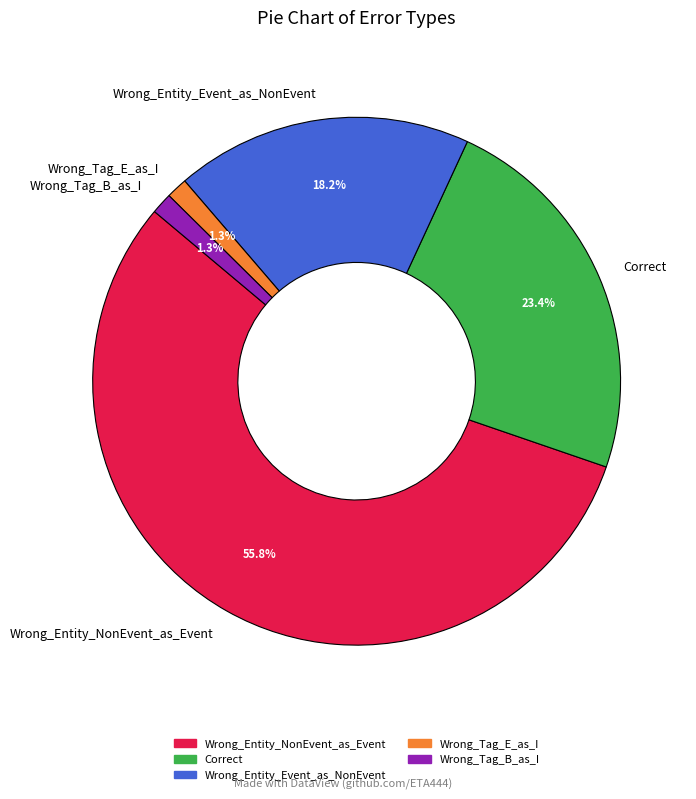

Which has a higher value, Wrong_Entity_NonEvent_as_Event or Correct?

Wrong_Entity_NonEvent_as_Event